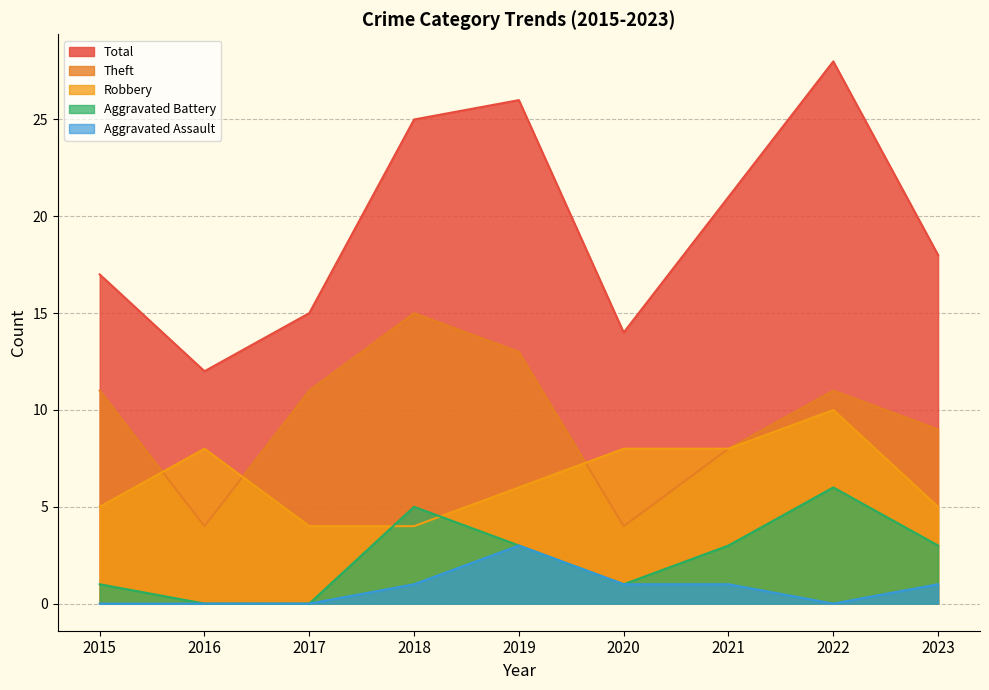

Does the chart display data point markers on the line(s)?

No